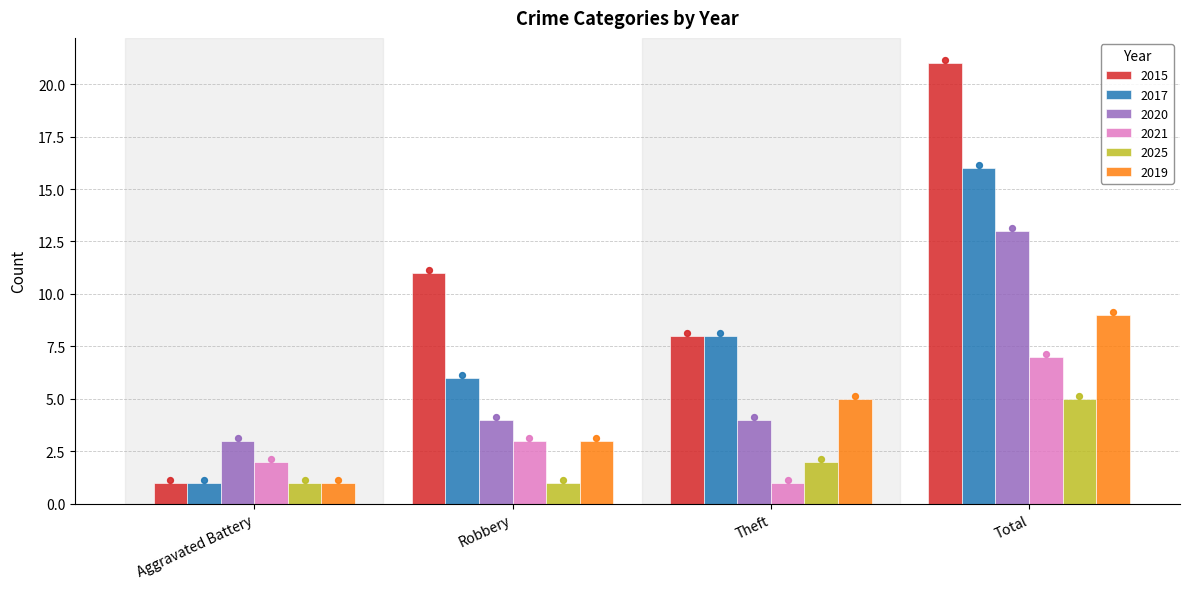

What are all the series names shown in the legend?

2015, 2017, 2020, 2021, 2025, 2019